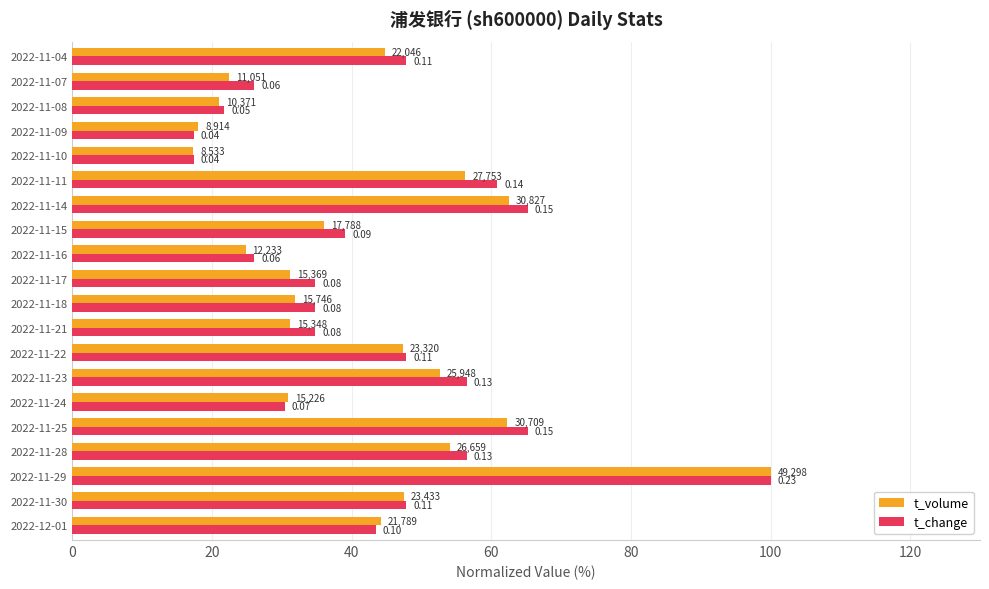

List the series in order of their peak value, lowest first.

t_volume, t_change